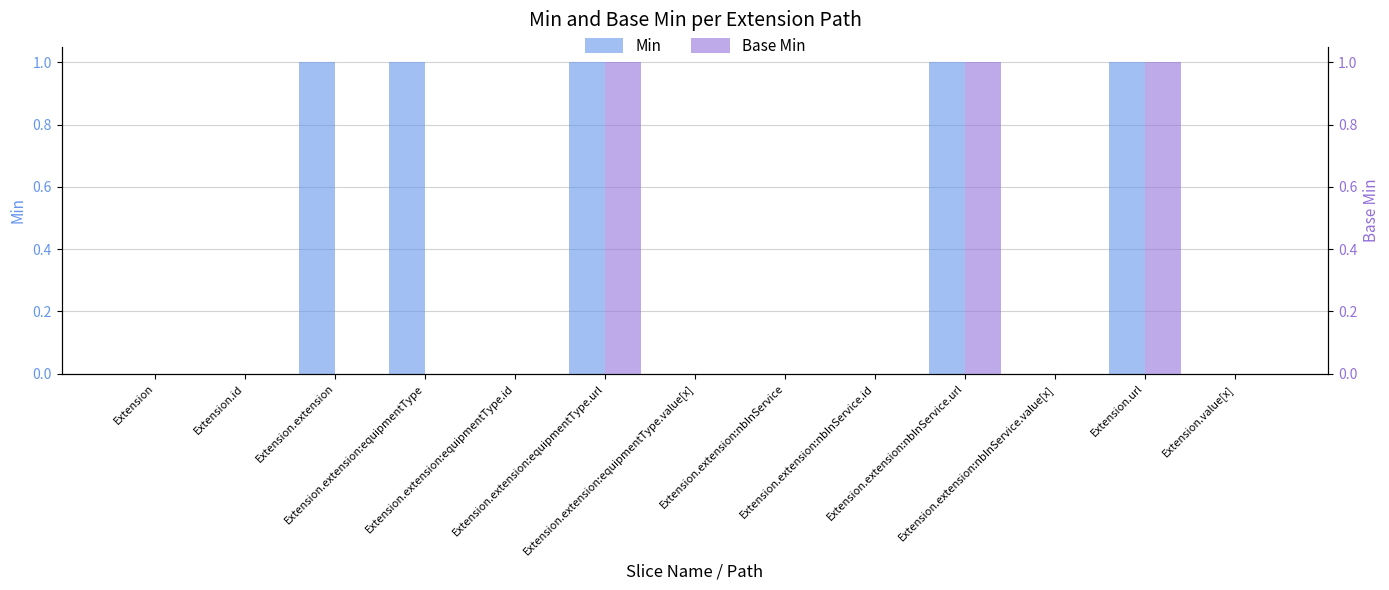

Reading left to right, extract all data points from this chart.

Min: 0	0	1	1	0	1	0	0	0	1	0	1	0
Base Min: 0	0	0	0	0	1	0	0	0	1	0	1	0